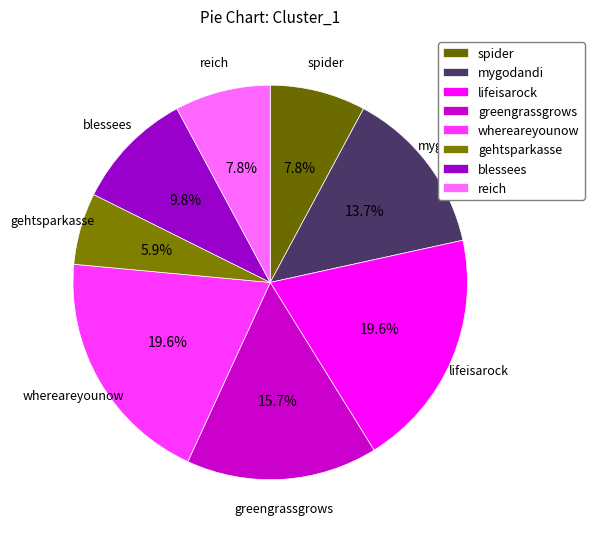

Is greengrassgrows the majority of the pie?

No